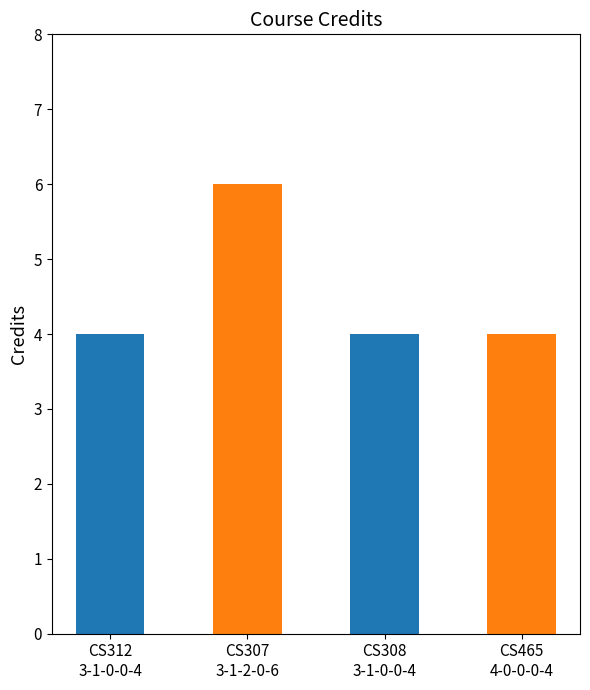

List the labels in order of value, largest first.

CS307
3-1-2-0-6, CS312
3-1-0-0-4, CS308
3-1-0-0-4, CS465
4-0-0-0-4